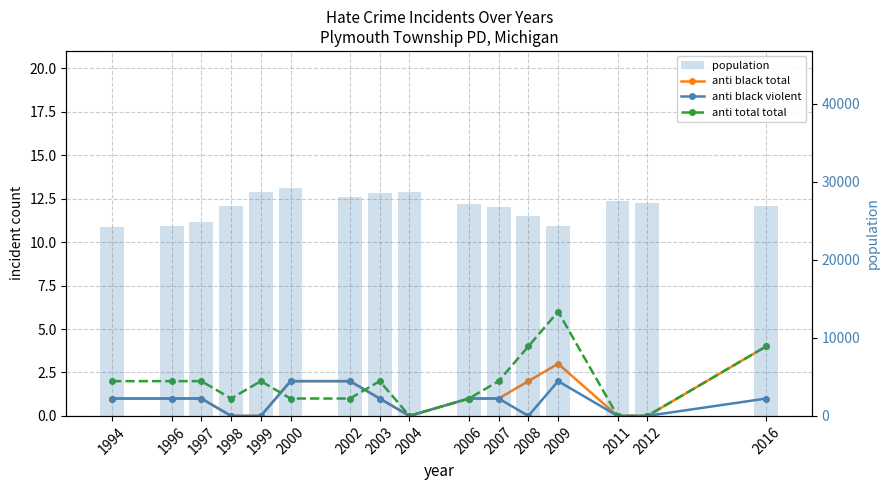

At which label is anti total total closest to 3?

1994